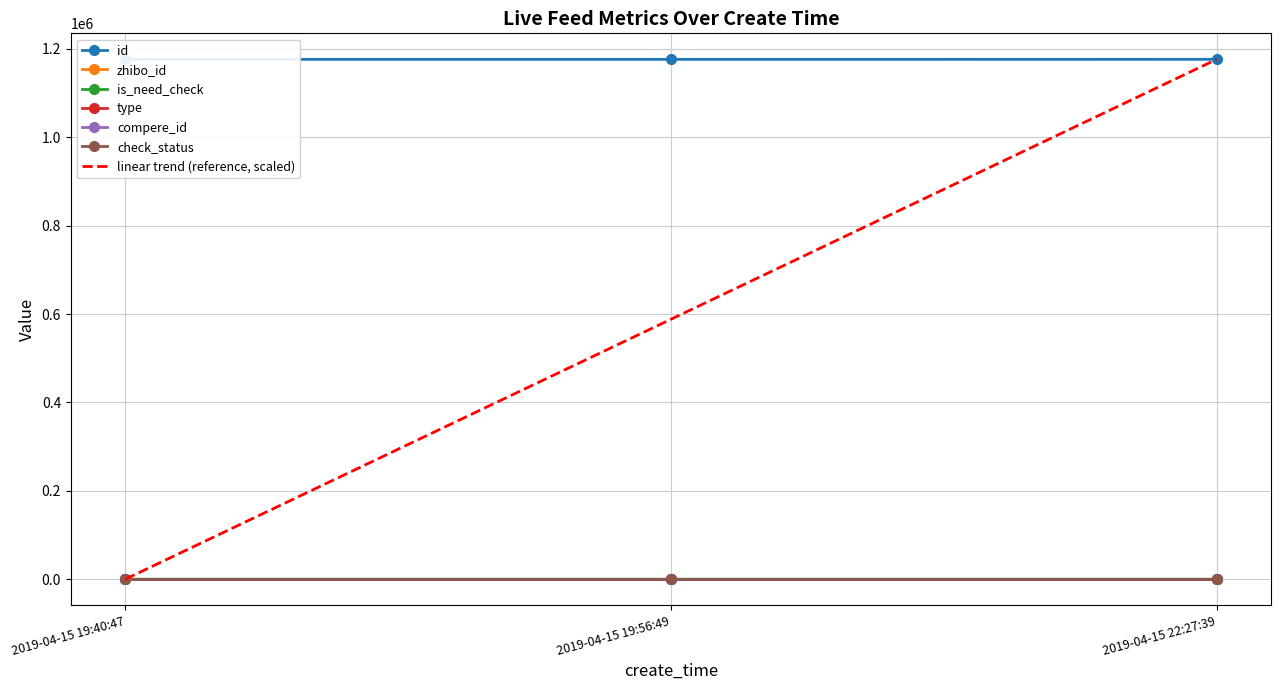

Which series has the widest spread of values?

id